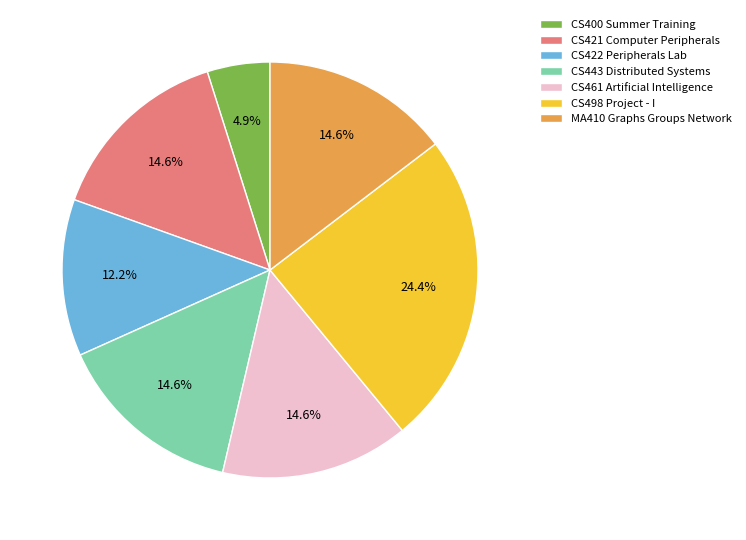

Is there any slice that represents more than half of the pie?

No